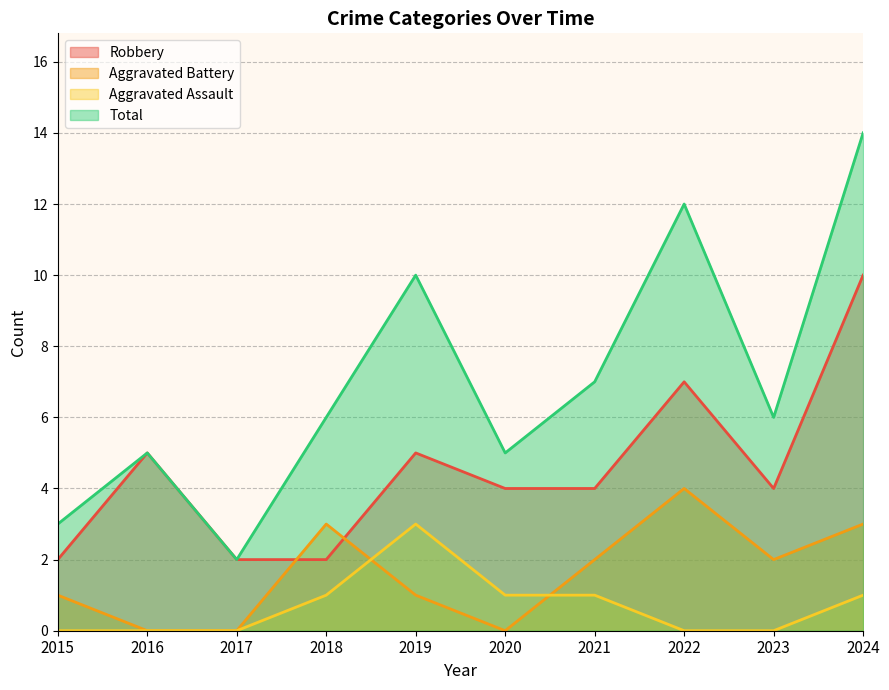

Reading left to right, extract all data points from this chart.

Robbery: 2	5	2	2	5	4	4	7	4	10
Aggravated Battery: 1	0	0	3	1	0	2	4	2	3
Aggravated Assault: 0	0	0	1	3	1	1	0	0	1
Total: 3	5	2	6	10	5	7	12	6	14